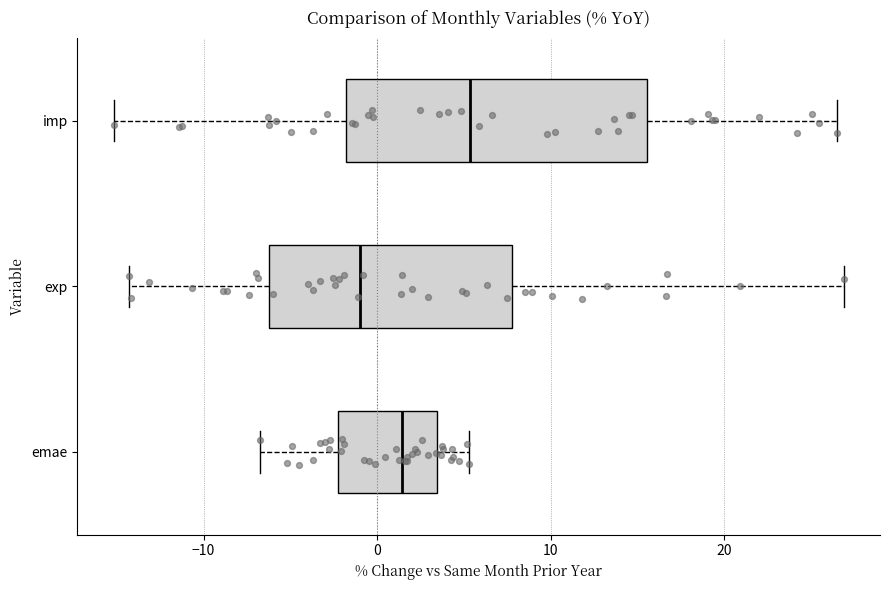

Reading bottom to top, read every box against the x-axis: the position of its median line, the range the box covers, and the ends of its whiskers. The values are not printed on the chart, so give them approximately, as read against the axis.

emae: median 1, box -2 to 3, whiskers -7 to 5
exp: median -1, box -6 to 8, whiskers -14 to 27
imp: median 5, box -2 to 16, whiskers -15 to 27